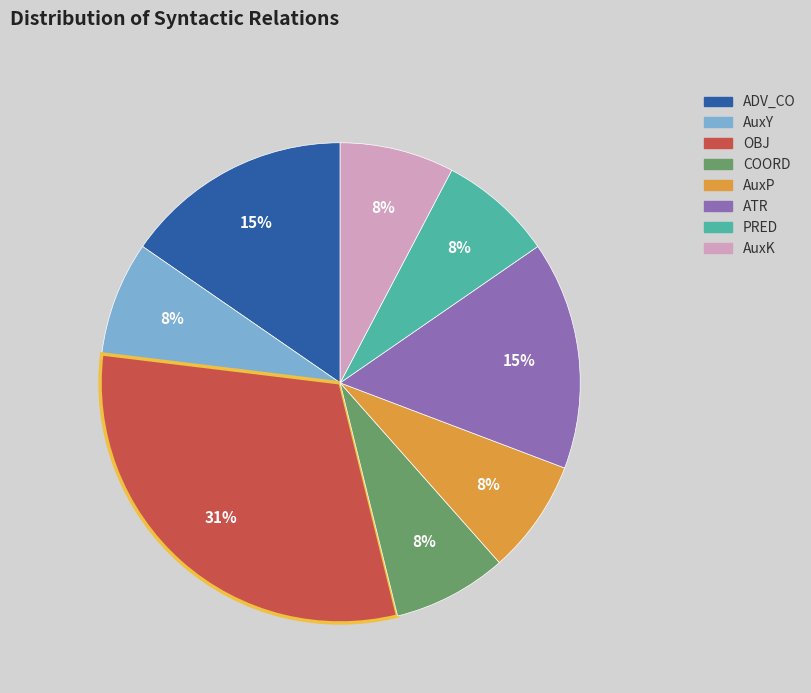

Does any single category account for the majority?

No